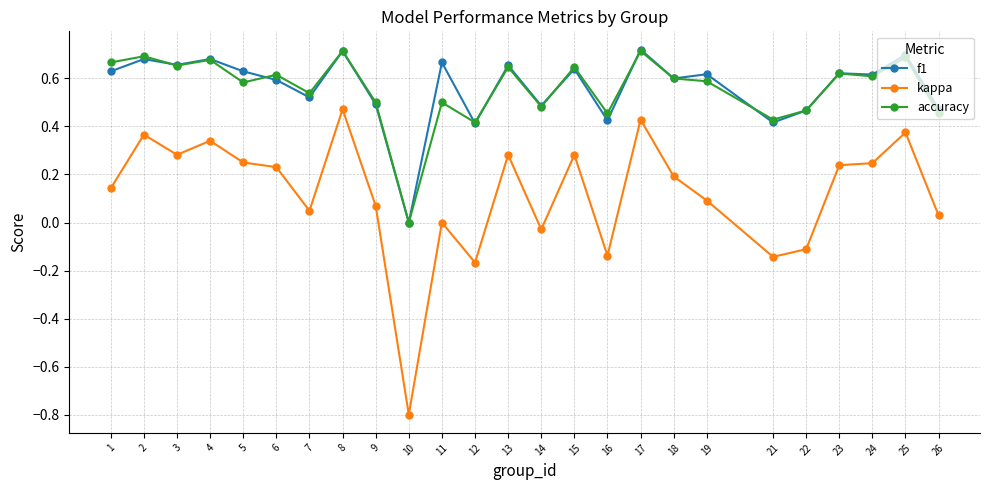

What is the smallest value displayed?

-0.8